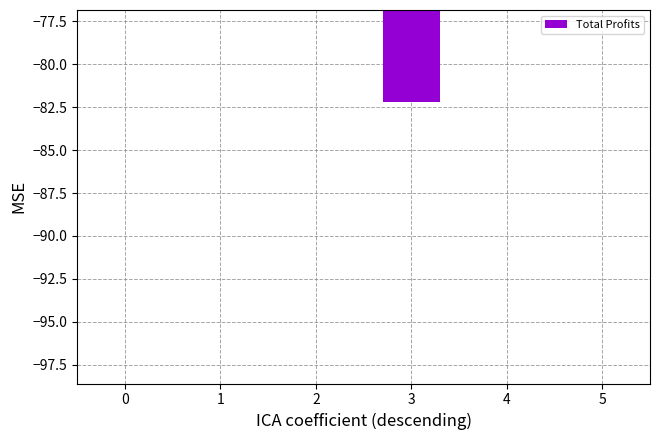

At which label is the value closest to -66?

4